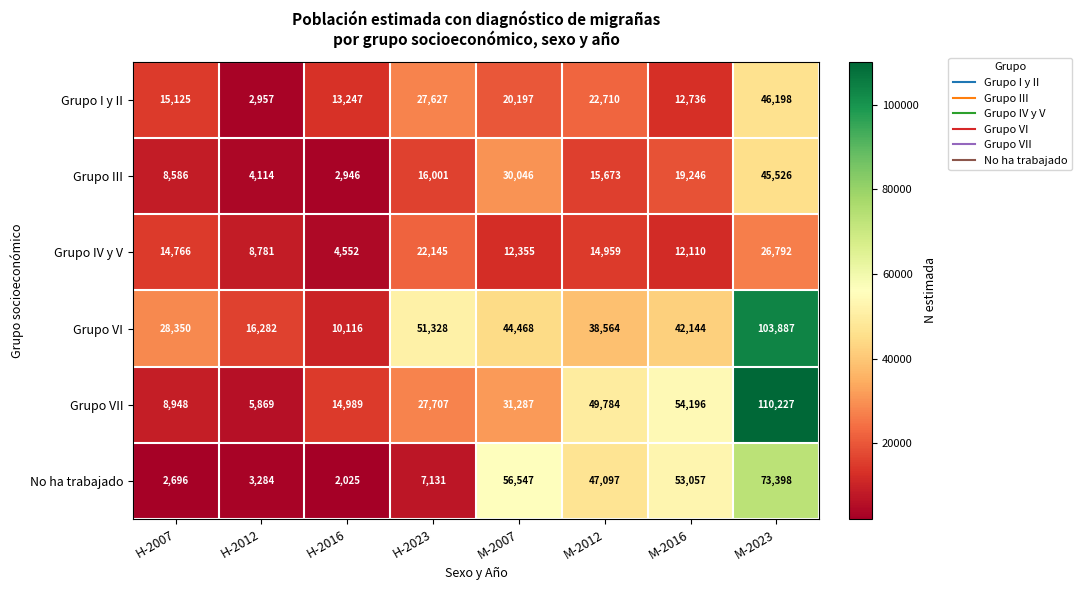

What is the spread (max minus min) of values at M-2007?

44192